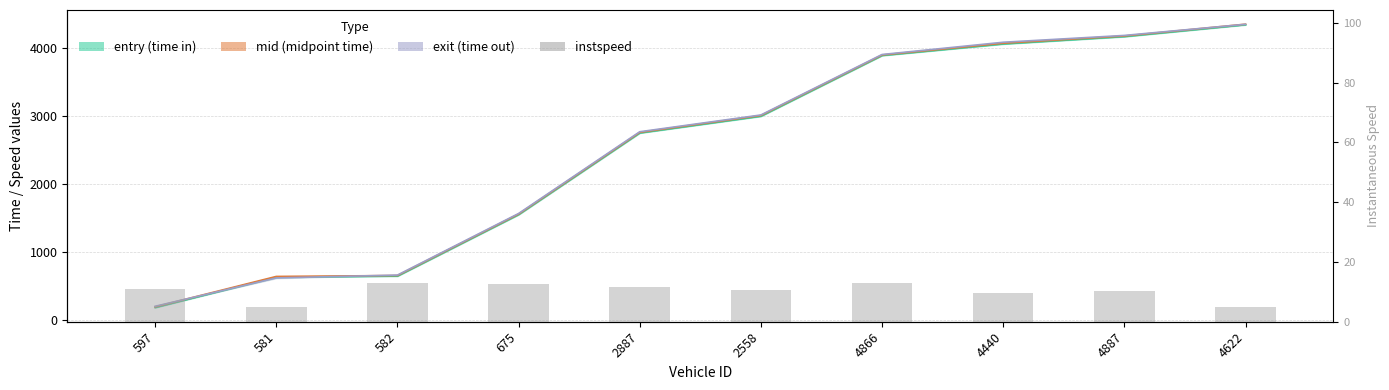

What is the label of the 1st bar from the left?

597